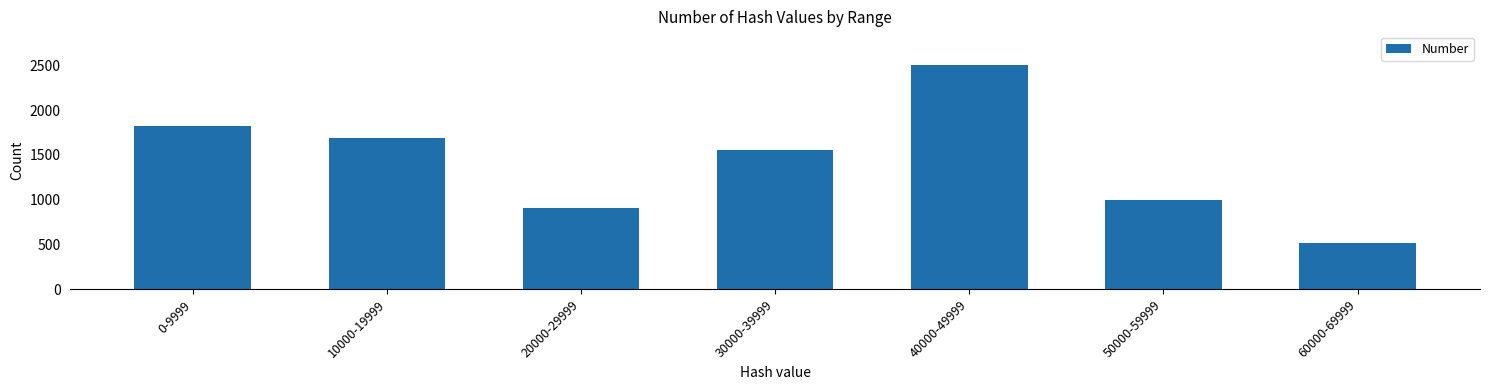

Reading left to right, transcribe all the data shown in this chart.

0-9999=1820	10000-19999=1690	20000-29999=910	30000-39999=1556	40000-49999=2504	50000-59999=1000	60000-69999=520